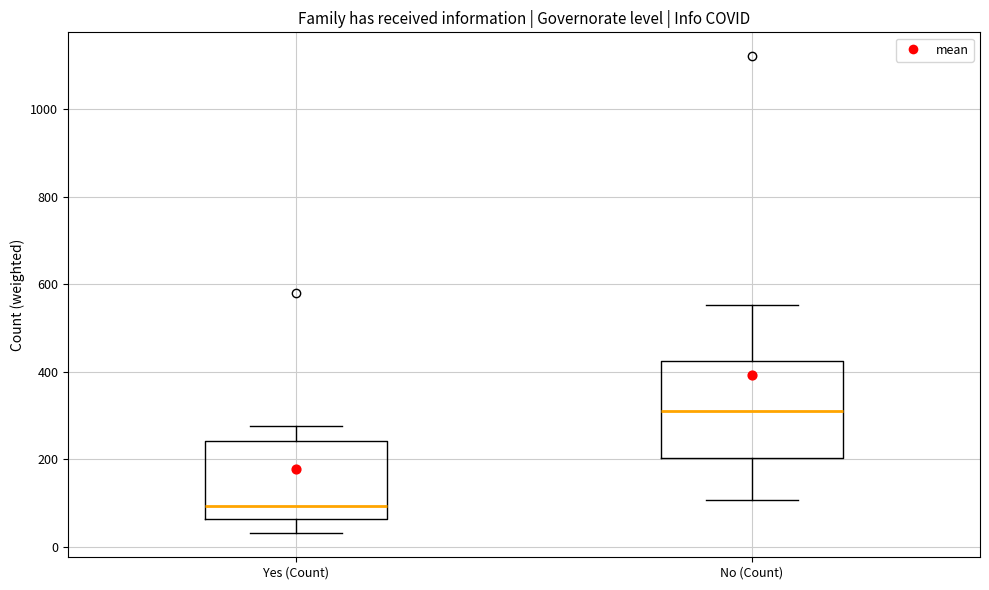

Which box is the tallest, from its lower edge to its upper edge?

No (Count)